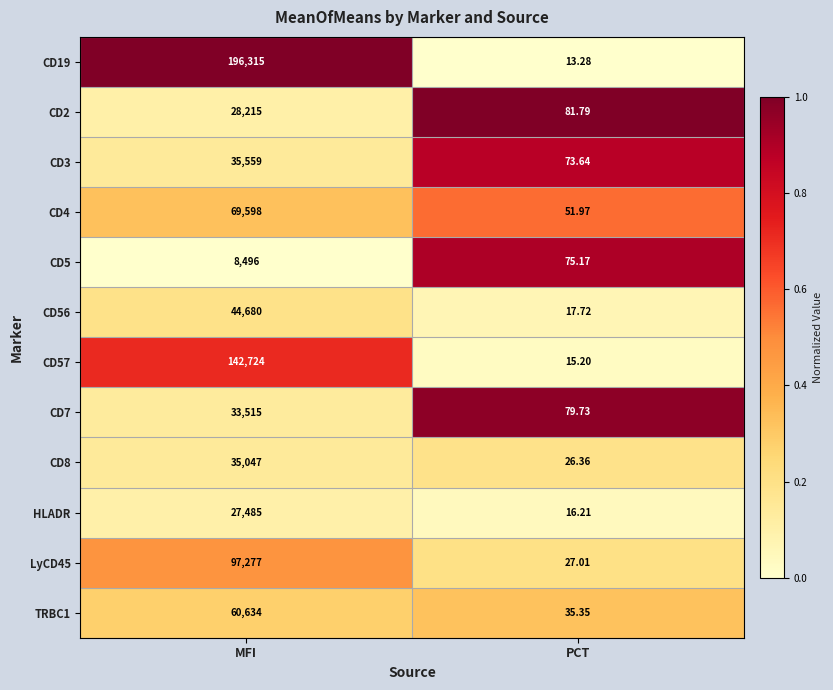

List the series in order of their peak value, lowest first.

CD5, HLADR, CD2, CD7, CD8, CD3, CD56, TRBC1, CD4, LyCD45, CD57, CD19